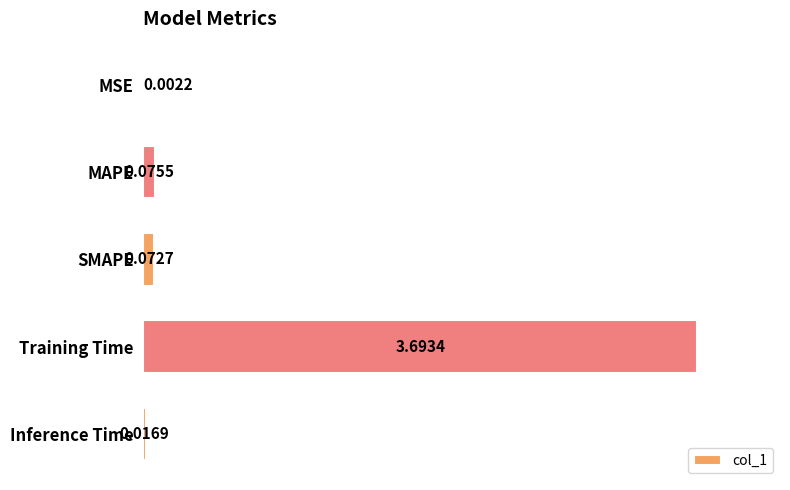

What is the maximum value shown in the chart?

3.7